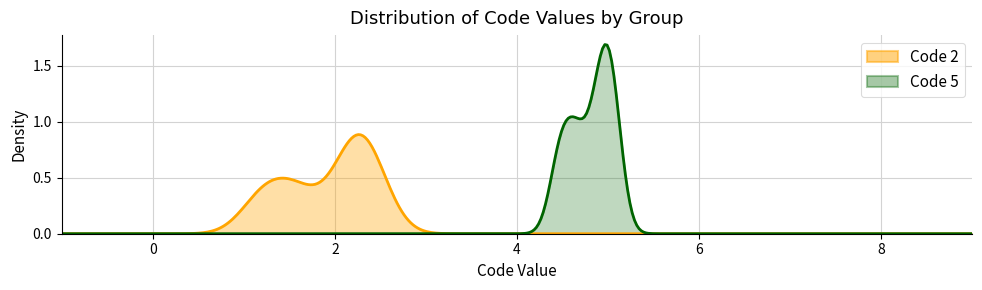

The Code 5 series shows 9 at 0. True or false?

False